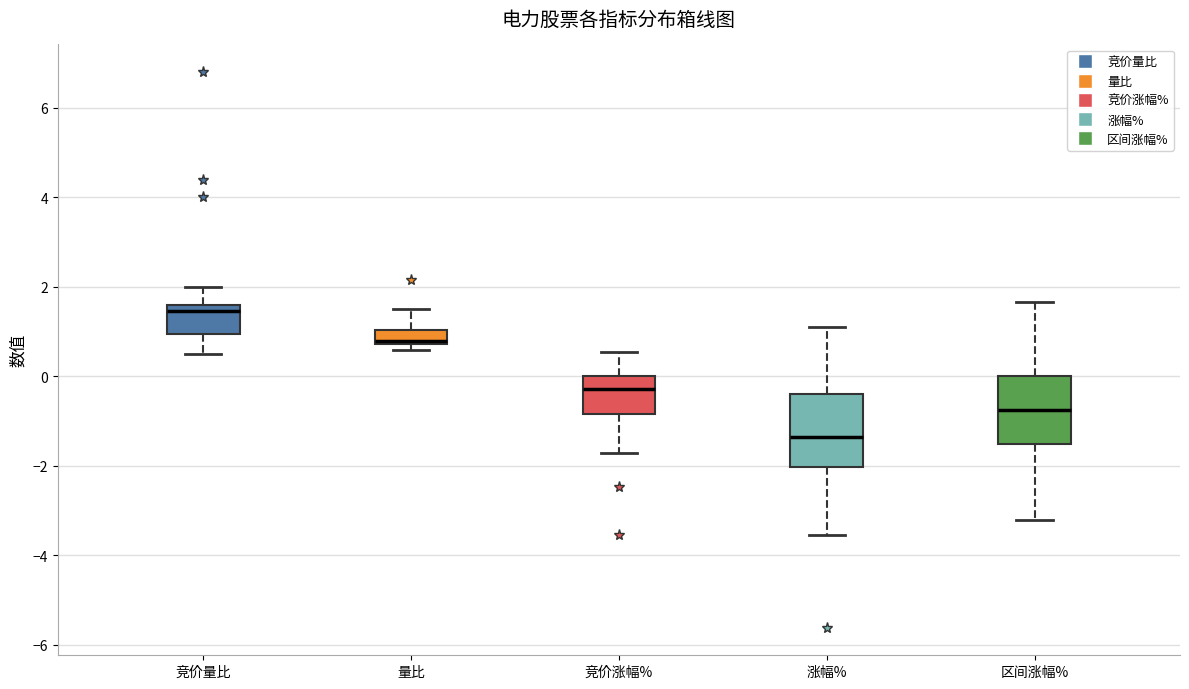

Where is the lower edge of the box for 区间涨幅% on the y-axis? The values are not printed on the chart, so give them approximately, as read against the axis.

-1.6